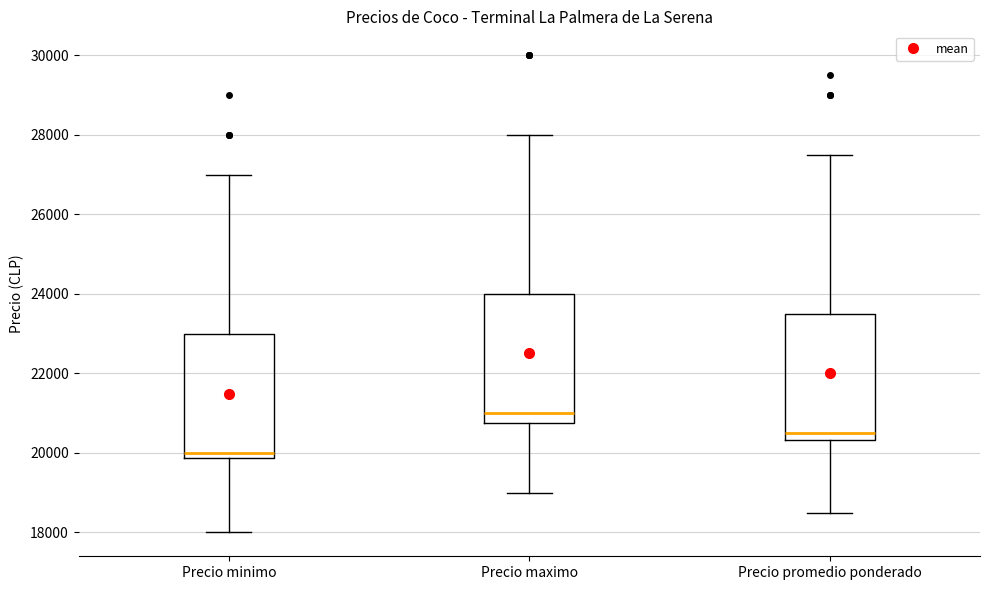

Where does the median line of the box for Precio maximo sit on the y-axis? The values are not printed on the chart, so give them approximately, as read against the axis.

21000